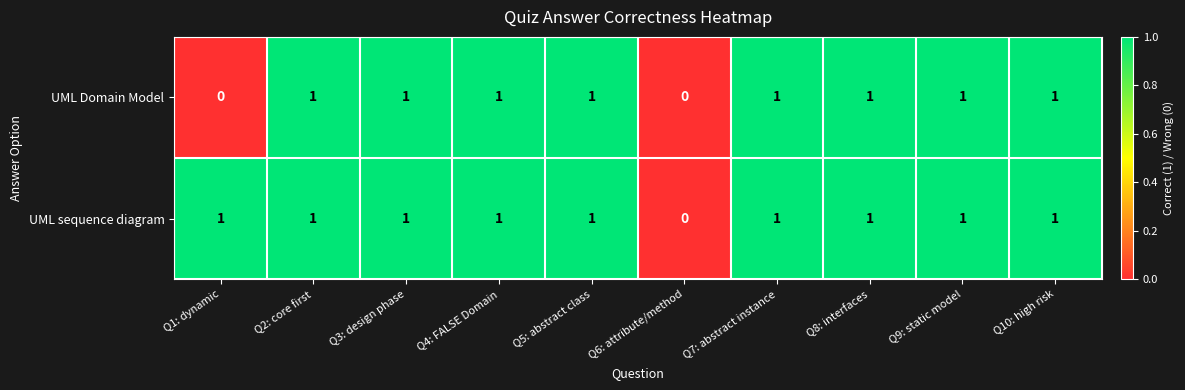

The value of UML Domain Model at Q7: abstract instance is 1. True or false?

True